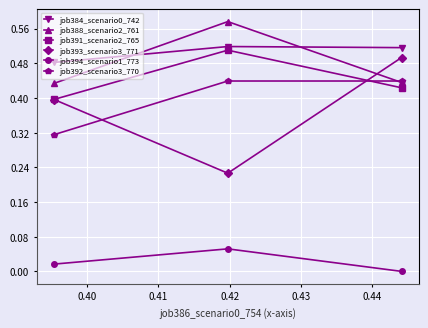

Which series has the widest spread of values?

job393_scenario3_771